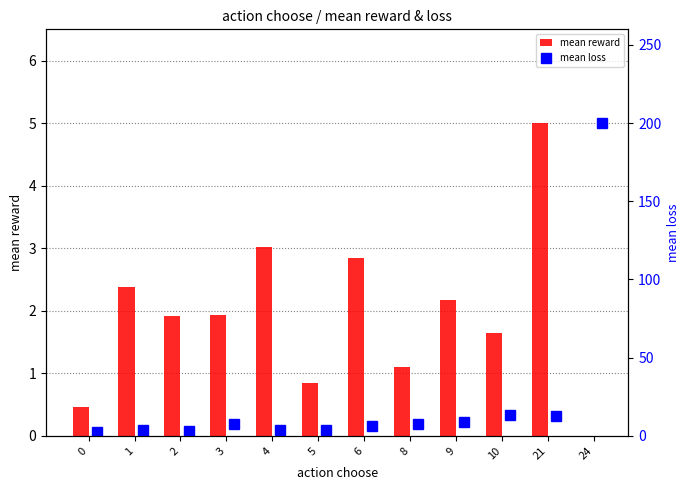

Is it true that mean reward equals 1.3 at 6?

False